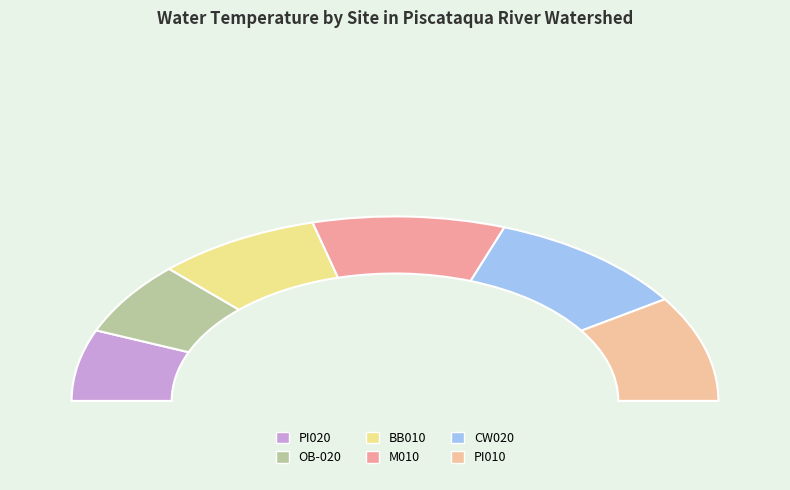

Which category has the smallest portion of the pie?

PI020